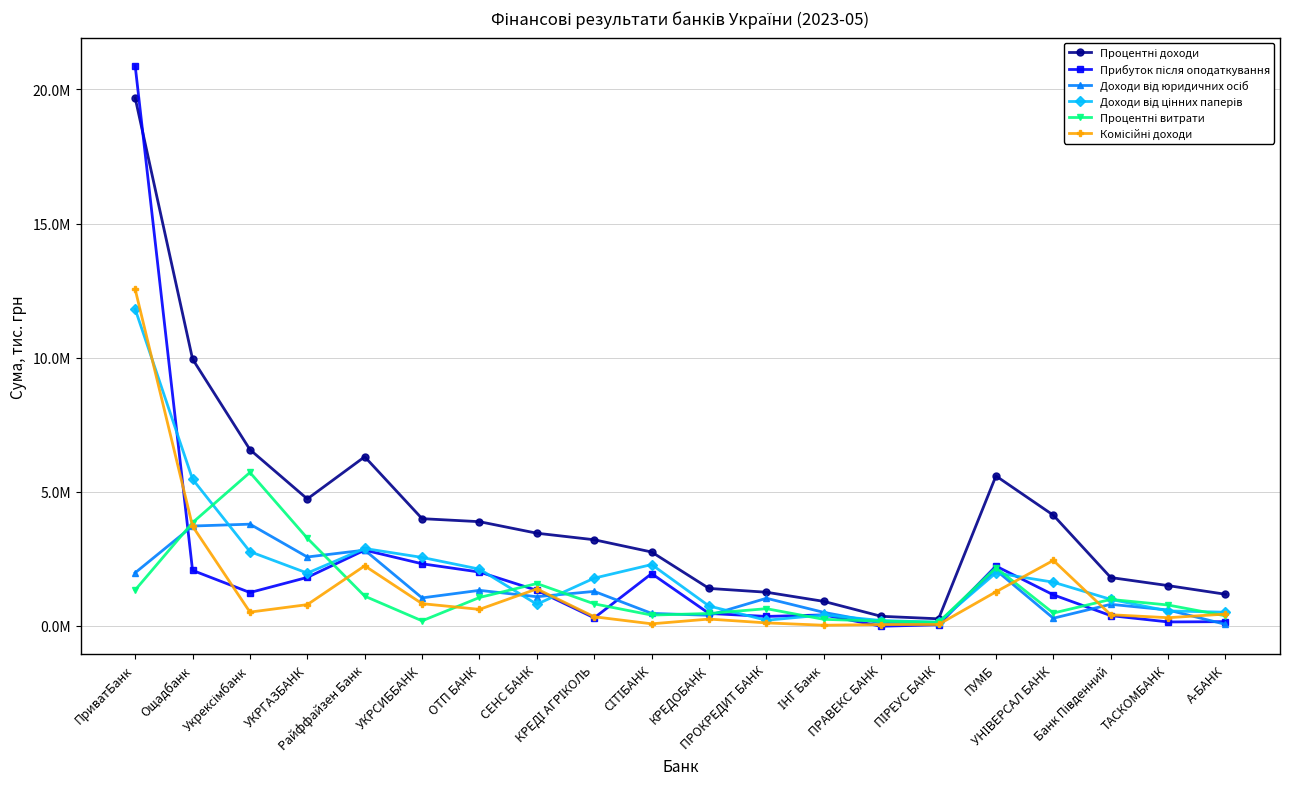

True or false: Процентні витрати and Процентні доходи intersect in this chart.

False